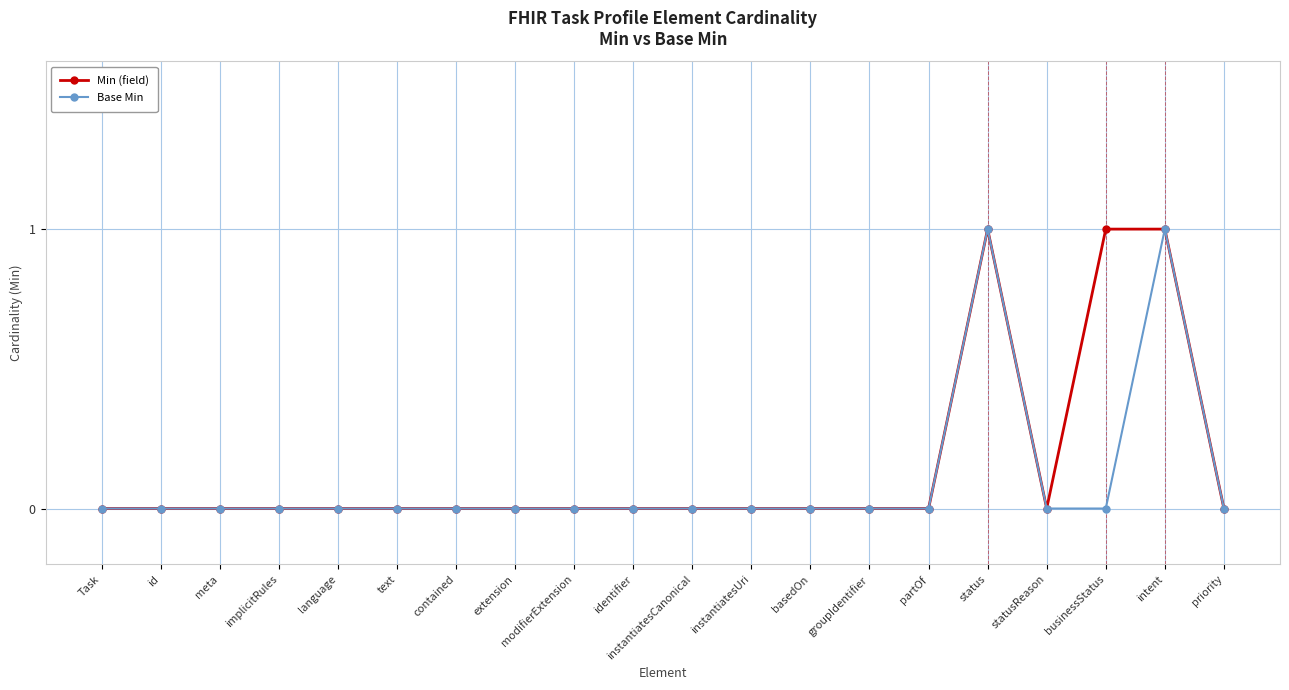

How many distinct data groups are displayed?

2